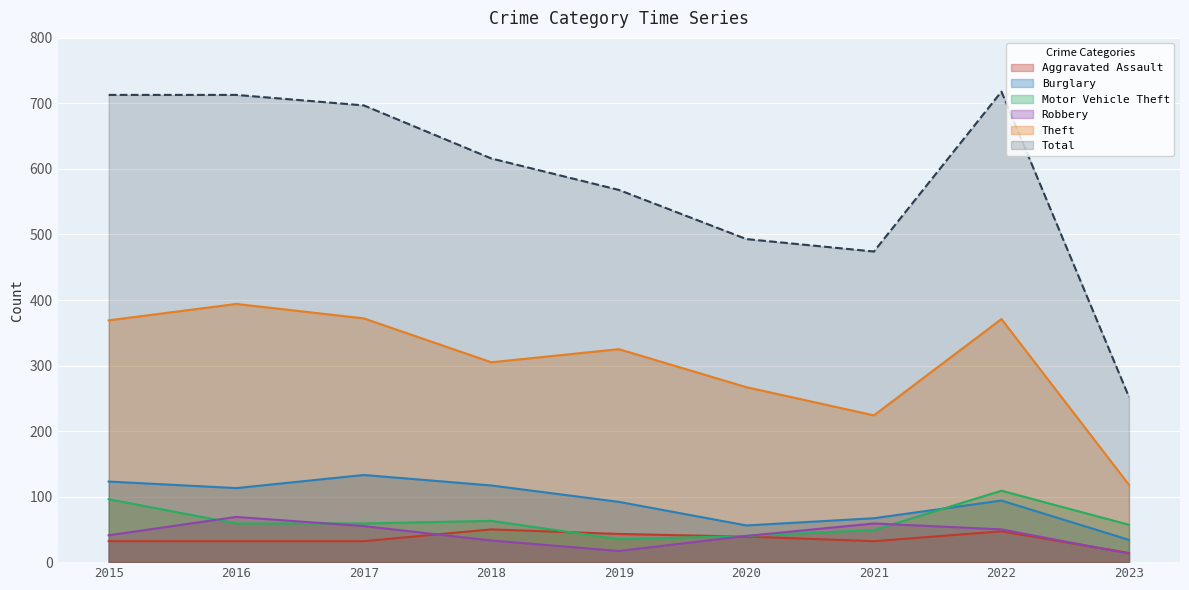

The Burglary series shows 117 at 2018. True or false?

True